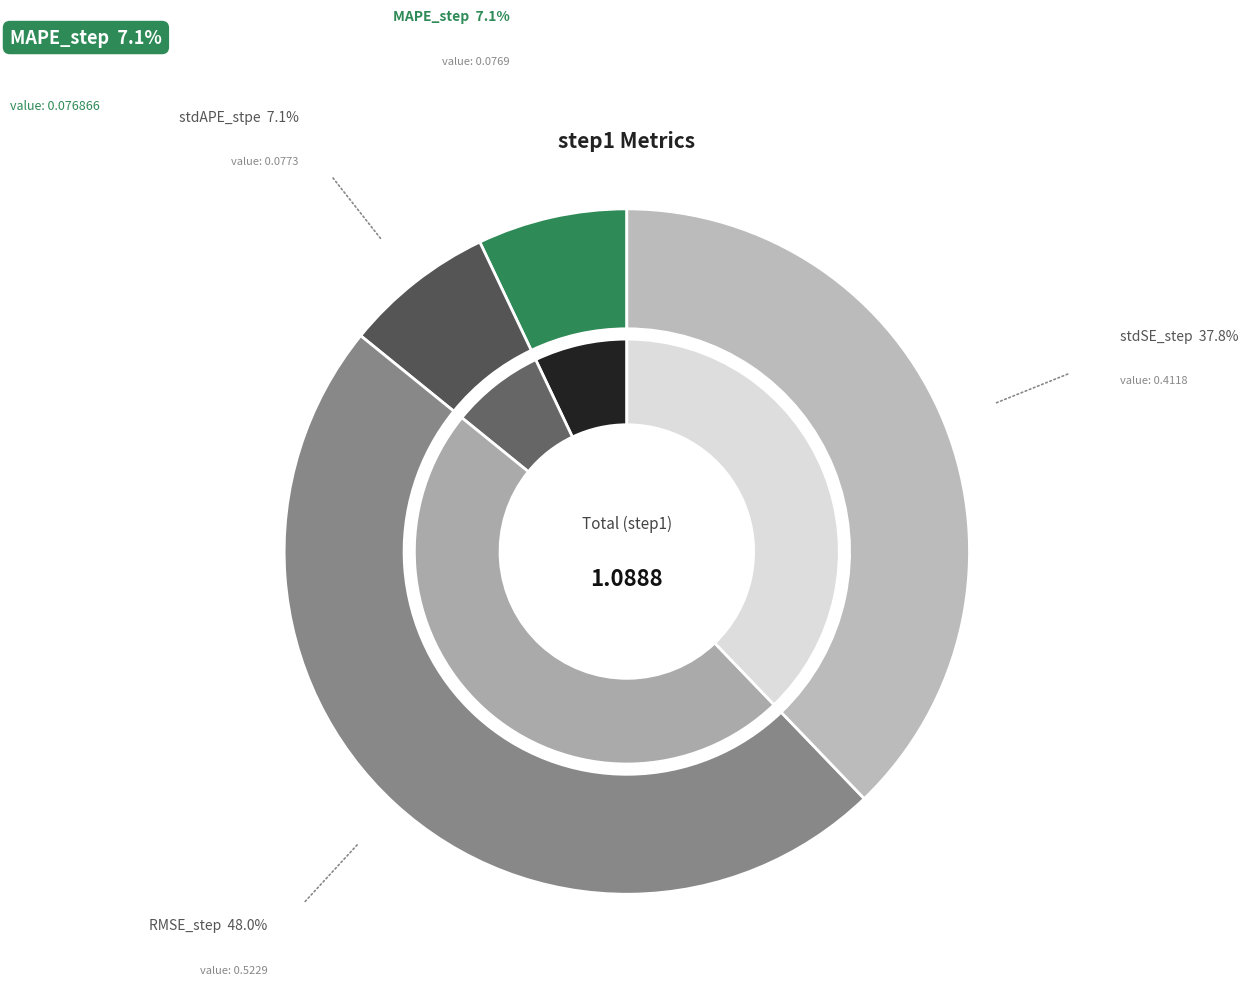

What percentage is the stdAPE_stpe slice, to the nearest percent?

7%